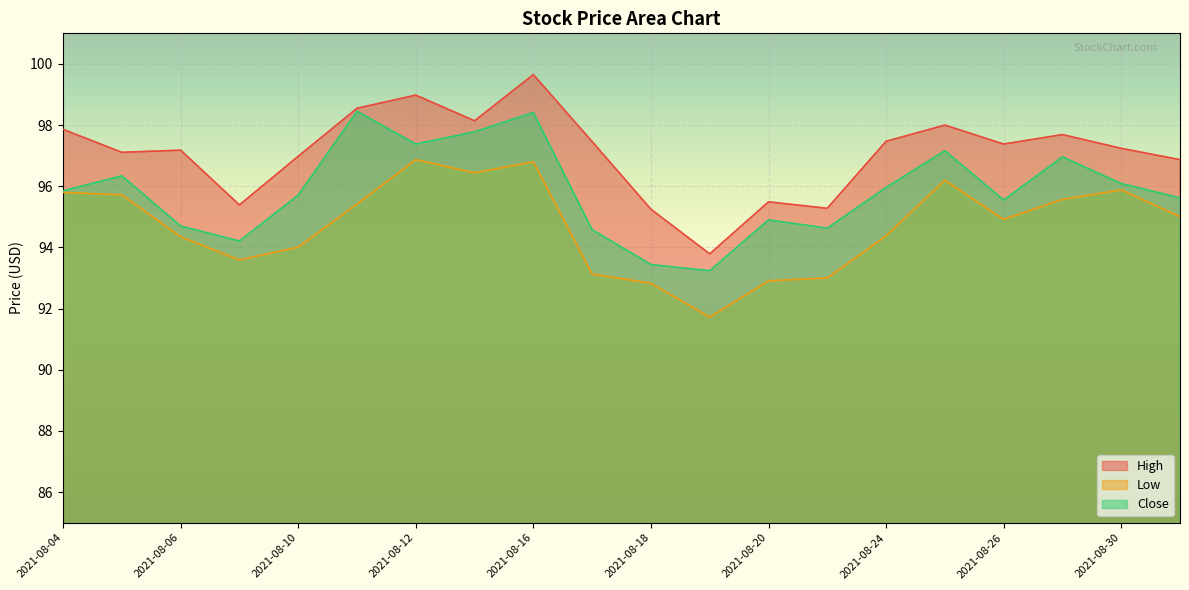

Reading right to left, what are all the values shown in this chart?

High: 2021-08-31=96.9	2021-08-30=97.2	2021-08-27=97.7	2021-08-26=97.4	2021-08-25=98.0	2021-08-24=97.5	2021-08-23=95.3	2021-08-20=95.5	2021-08-19=93.8	2021-08-18=95.2	2021-08-17=97.5	2021-08-16=99.7	2021-08-13=98.1	2021-08-12=99.0	2021-08-11=98.5	2021-08-10=97.0	2021-08-09=95.4	2021-08-06=97.2	2021-08-05=97.1	2021-08-04=97.9
Low: 2021-08-31=95.0	2021-08-30=95.9	2021-08-27=95.6	2021-08-26=94.9	2021-08-25=96.2	2021-08-24=94.4	2021-08-23=93.0	2021-08-20=92.9	2021-08-19=91.7	2021-08-18=92.8	2021-08-17=93.1	2021-08-16=96.8	2021-08-13=96.4	2021-08-12=96.9	2021-08-11=95.4	2021-08-10=94.0	2021-08-09=93.6	2021-08-06=94.3	2021-08-05=95.7	2021-08-04=95.8
Close: 2021-08-31=95.6	2021-08-30=96.1	2021-08-27=97.0	2021-08-26=95.5	2021-08-25=97.2	2021-08-24=96.0	2021-08-23=94.6	2021-08-20=94.9	2021-08-19=93.2	2021-08-18=93.4	2021-08-17=94.6	2021-08-16=98.4	2021-08-13=97.8	2021-08-12=97.4	2021-08-11=98.5	2021-08-10=95.7	2021-08-09=94.2	2021-08-06=94.7	2021-08-05=96.3	2021-08-04=95.8